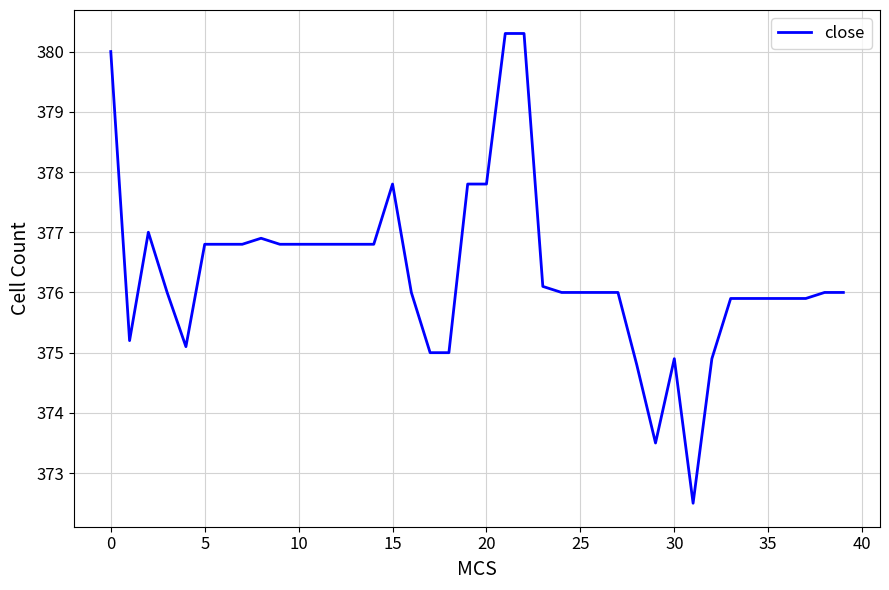

What is the difference between the maximum and minimum values?

7.8